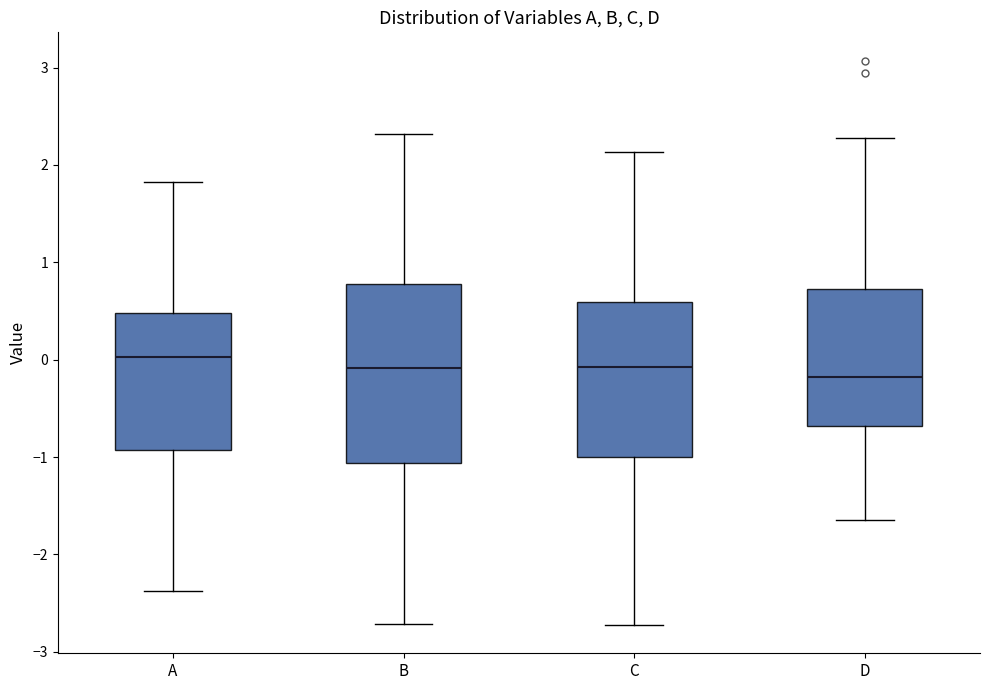

Reading left to right, read every box against the y-axis: the position of its median line, the range the box covers, and the ends of its whiskers. The values are not printed on the chart, so give them approximately, as read against the axis.

A: median 0.0, box -0.9 to 0.5, whiskers -2.4 to 1.8
B: median -0.1, box -1.1 to 0.8, whiskers -2.7 to 2.3
C: median -0.1, box -1.0 to 0.6, whiskers -2.7 to 2.1
D: median -0.2, box -0.7 to 0.7, whiskers -1.7 to 2.3